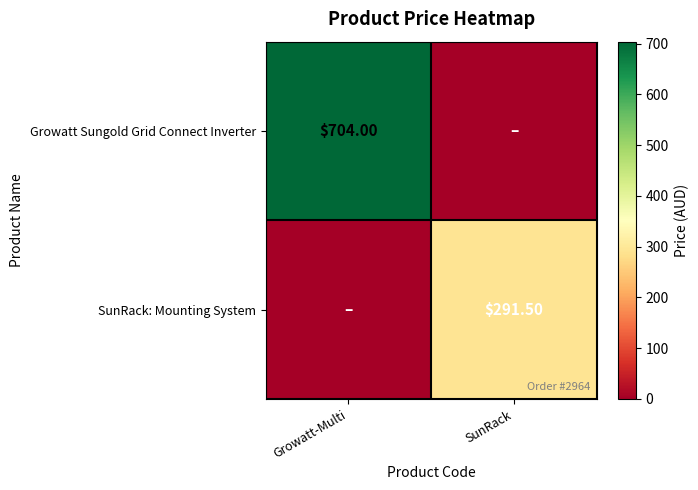

Is it true that SunRack: Mounting System equals 0.0 at Growatt-Multi?

True